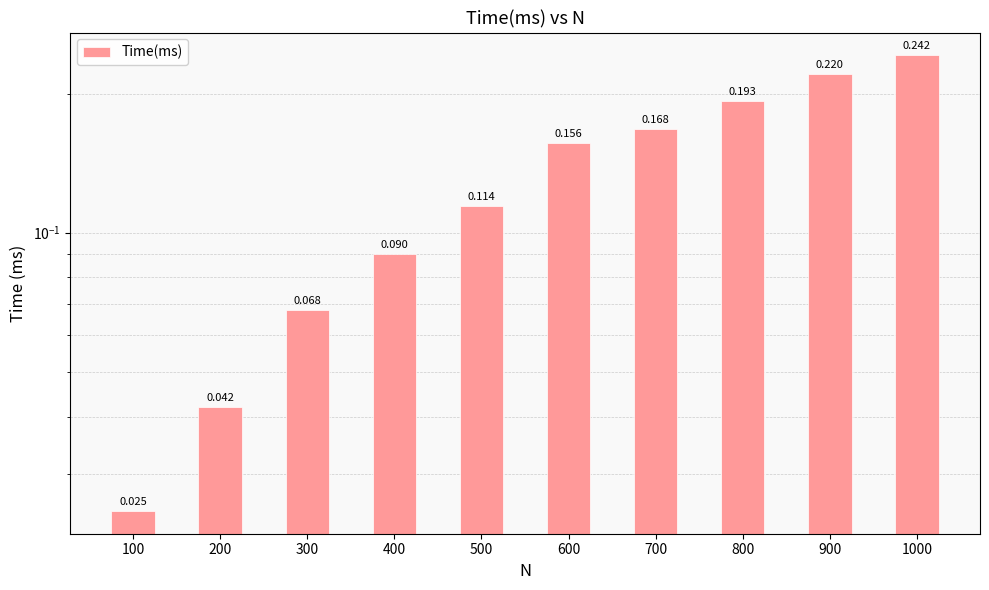

What is the value of the 9th bar from the left?

0.2